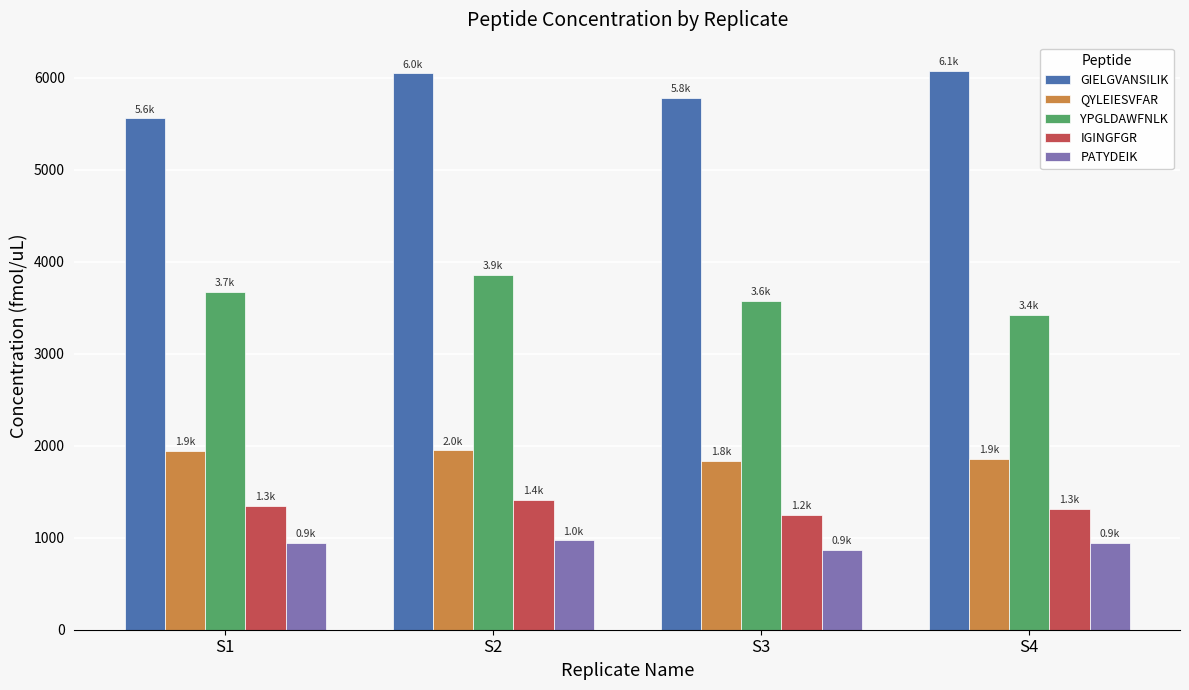

What is the average value of the GIELGVANSILIK series?

5864.9